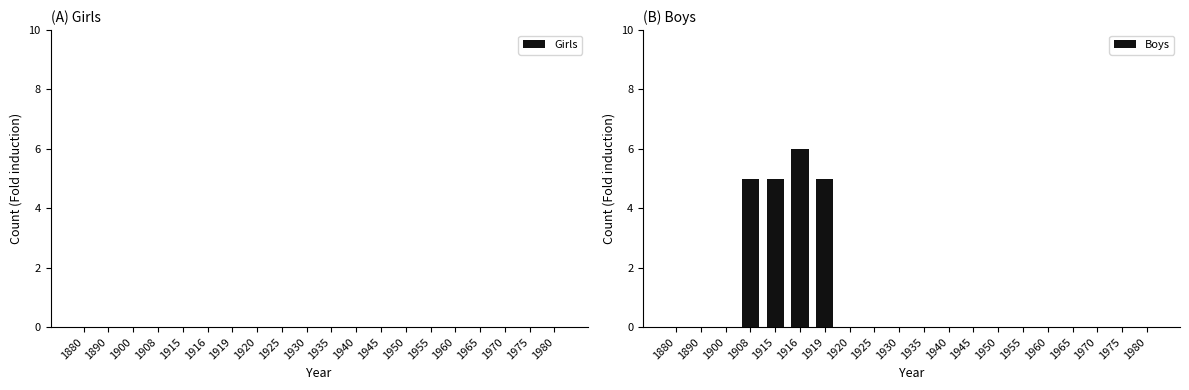

Between 1916 and 1940, which is larger?

1916